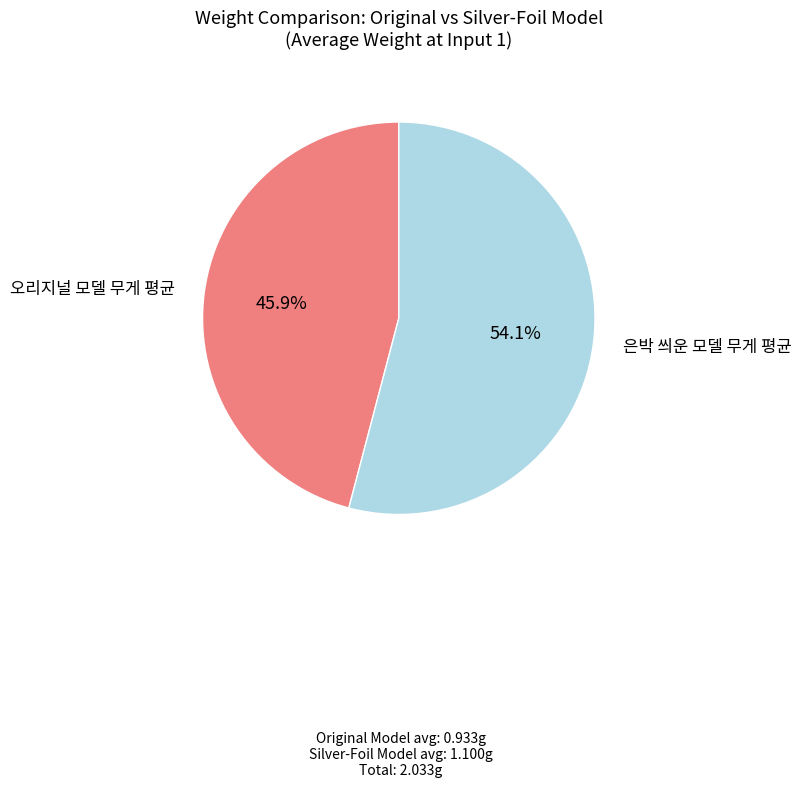

How much of the chart is everything except 은박 씌운 모델 무게 평균?

45.9%